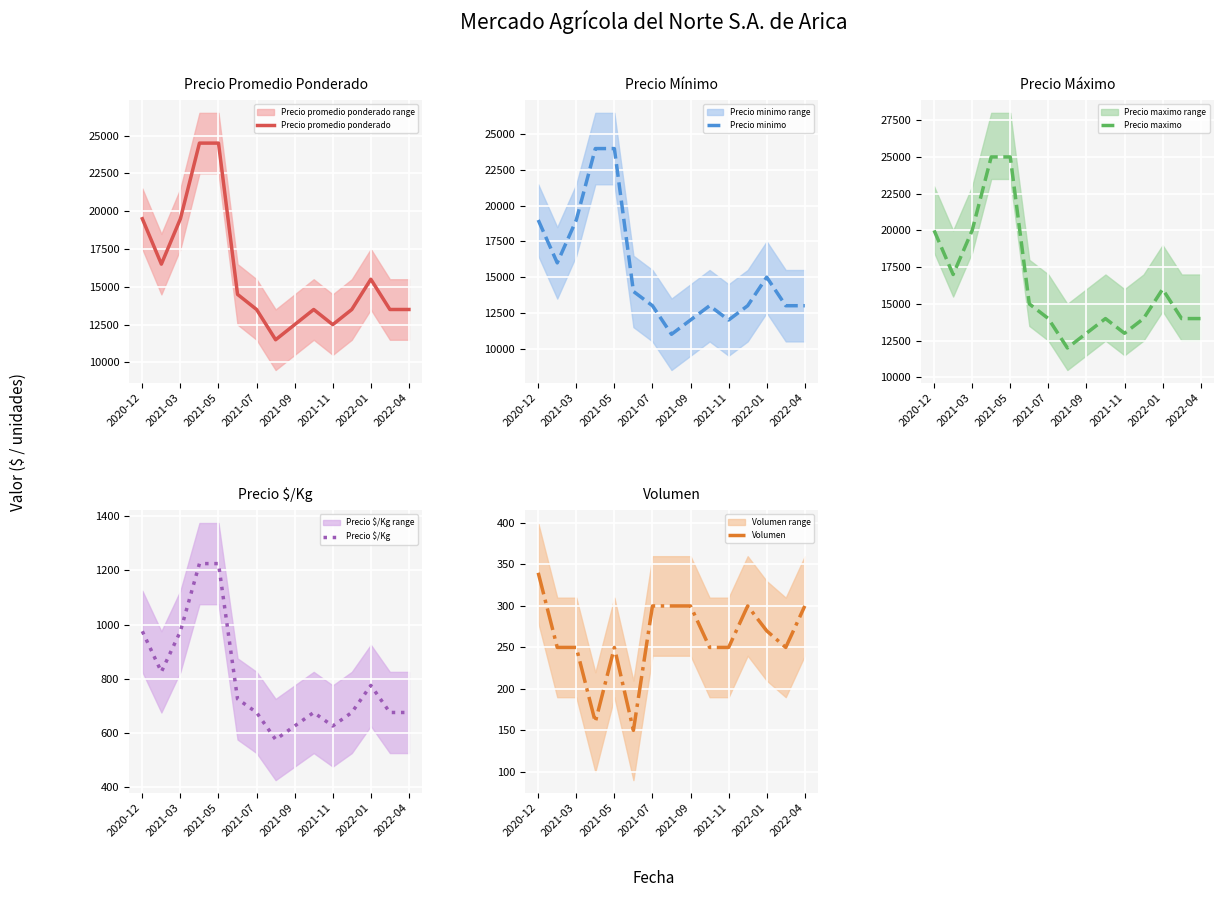

What is the greatest value displayed?

25000